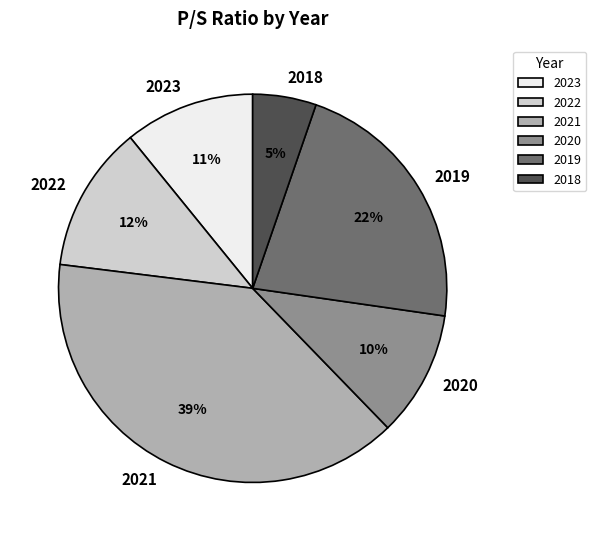

Which slice is the smallest?

2018